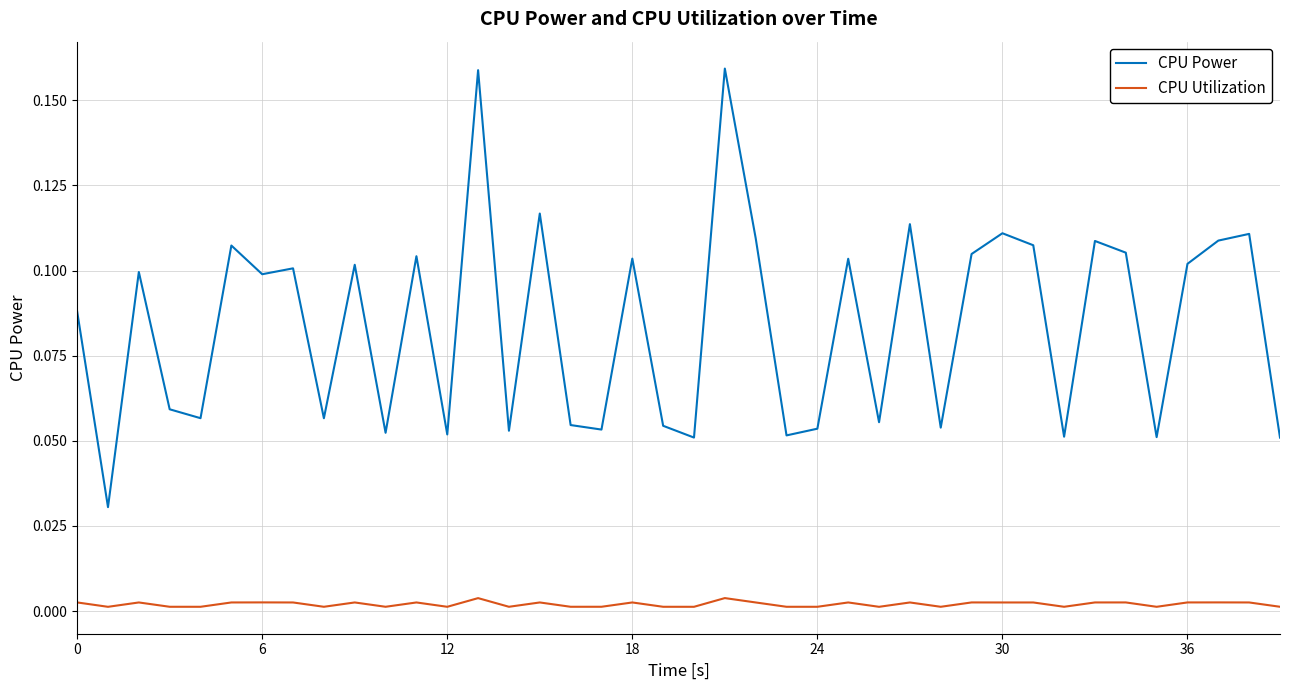

True or false: CPU Utilization and CPU Power cross at least once.

False